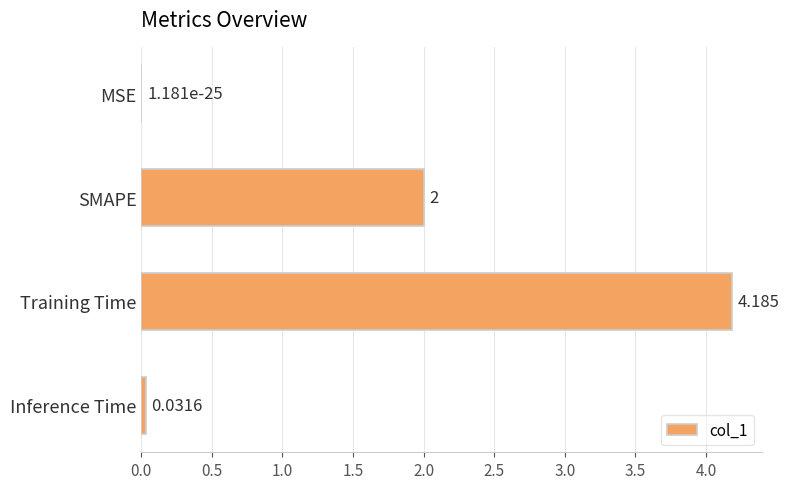

Where is the data nearest to the value 2?

SMAPE